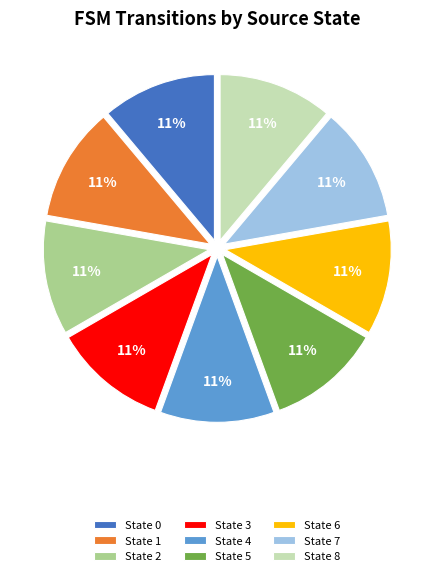

How many slices are in this pie chart?

9